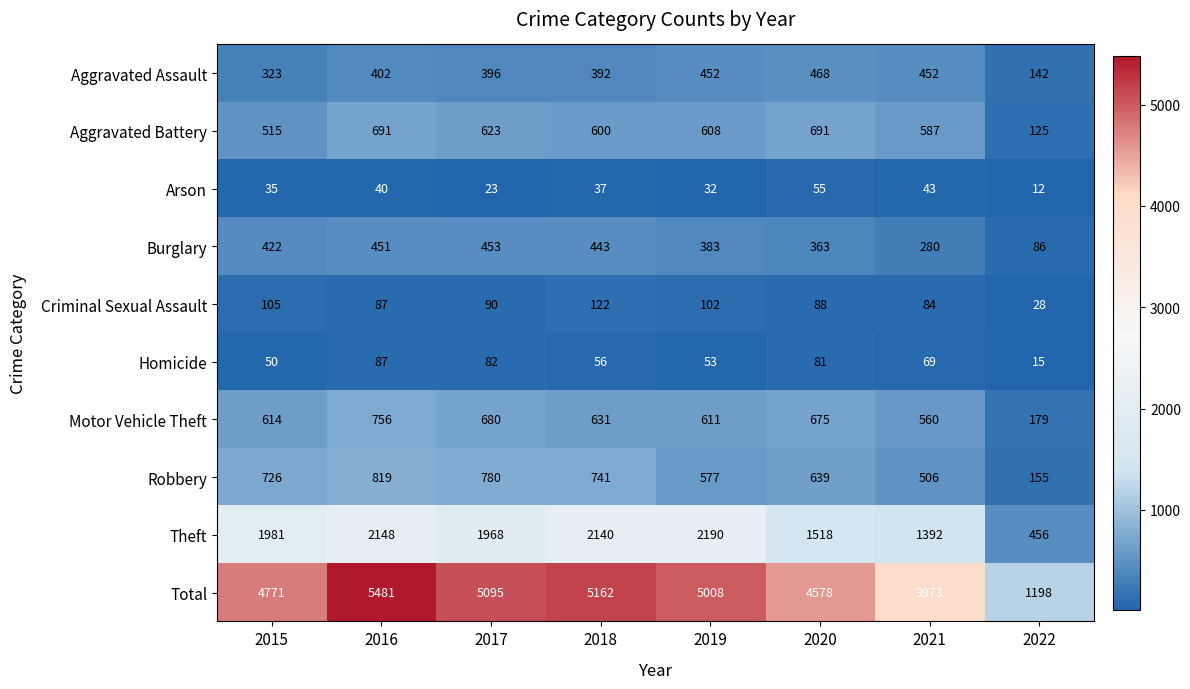

How many values in the Aggravated Battery series are below 608?

4